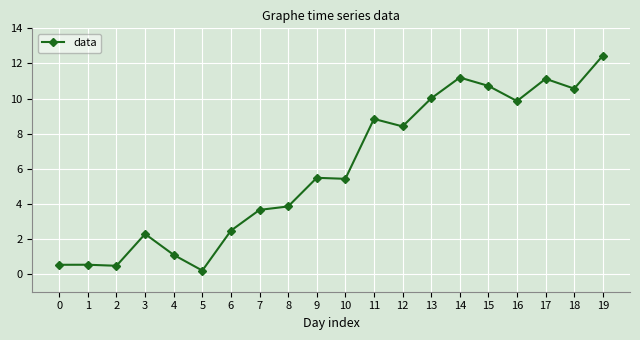

What is the value of the 17th point from the left?

9.9